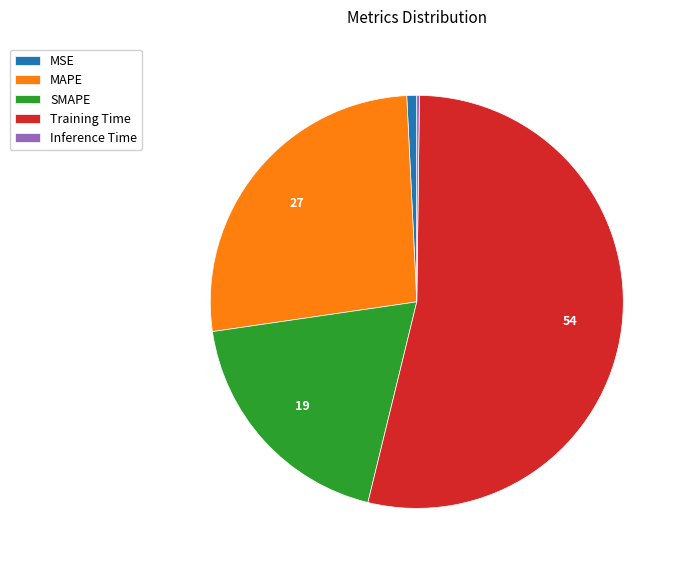

Does any single category account for the majority?

Yes